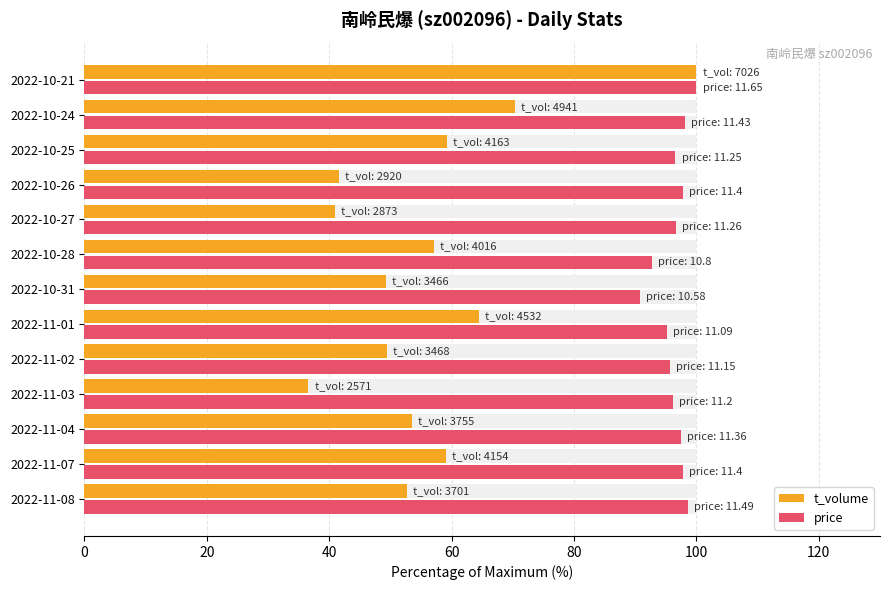

What is the minimum value for price?

90.8